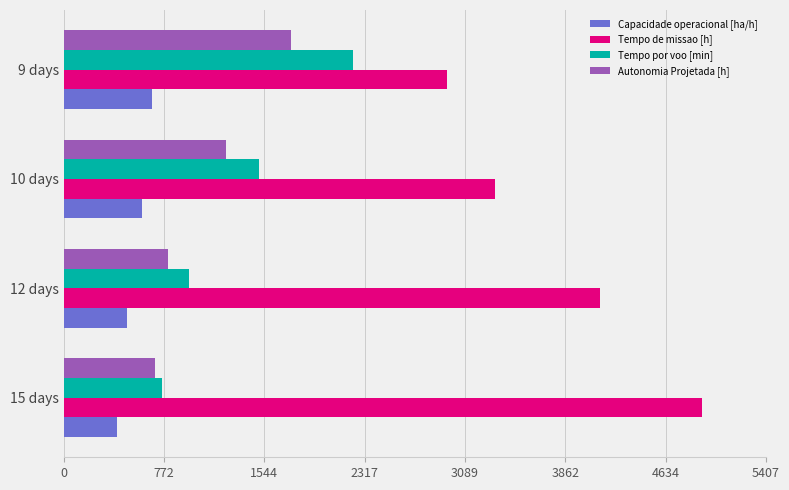

Rank the series by their maximum value, from highest to lowest.

Tempo de missao [h], Tempo por voo [min], Autonomia Projetada [h], Capacidade operacional [ha/h]